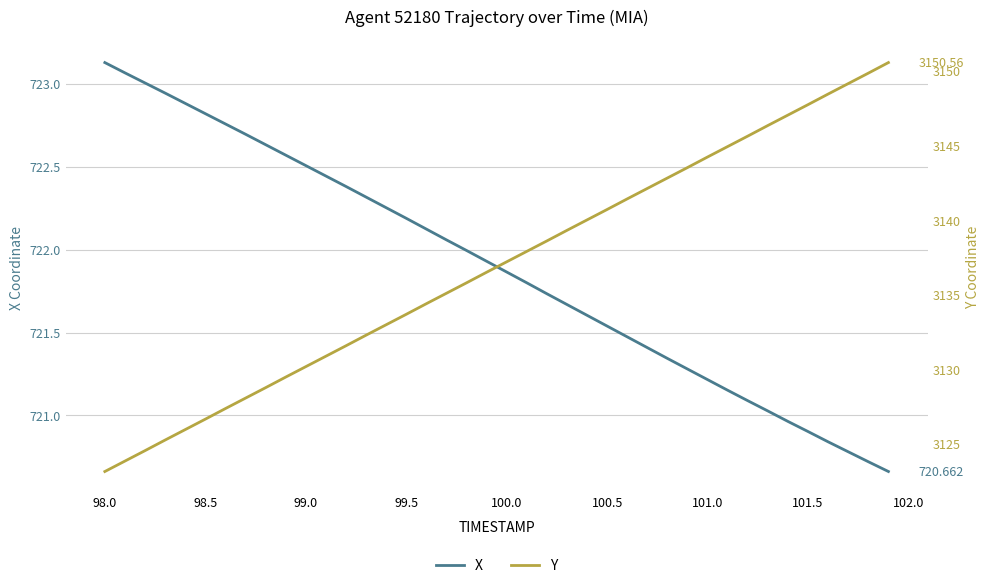

How many categories are shown in the chart?

40